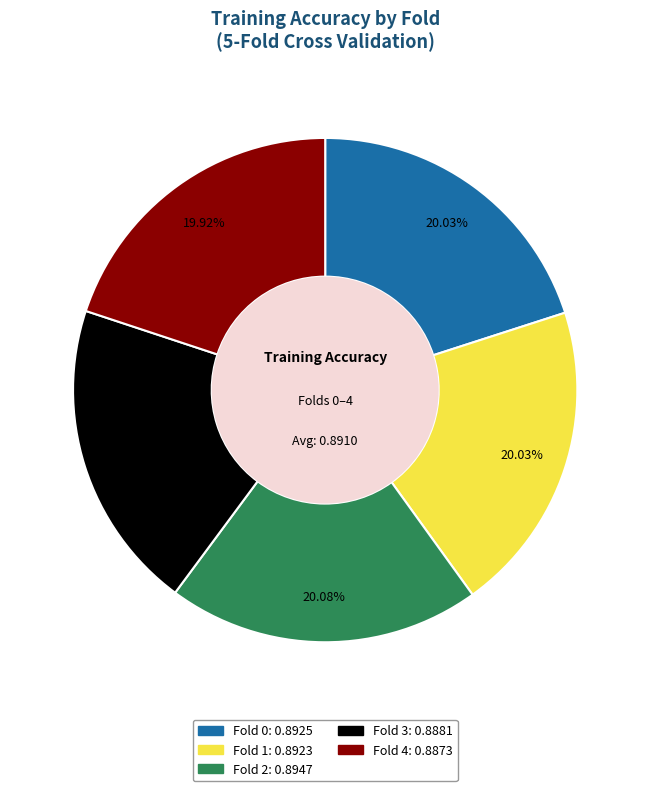

Does Fold 3 represent more than half of the total?

No